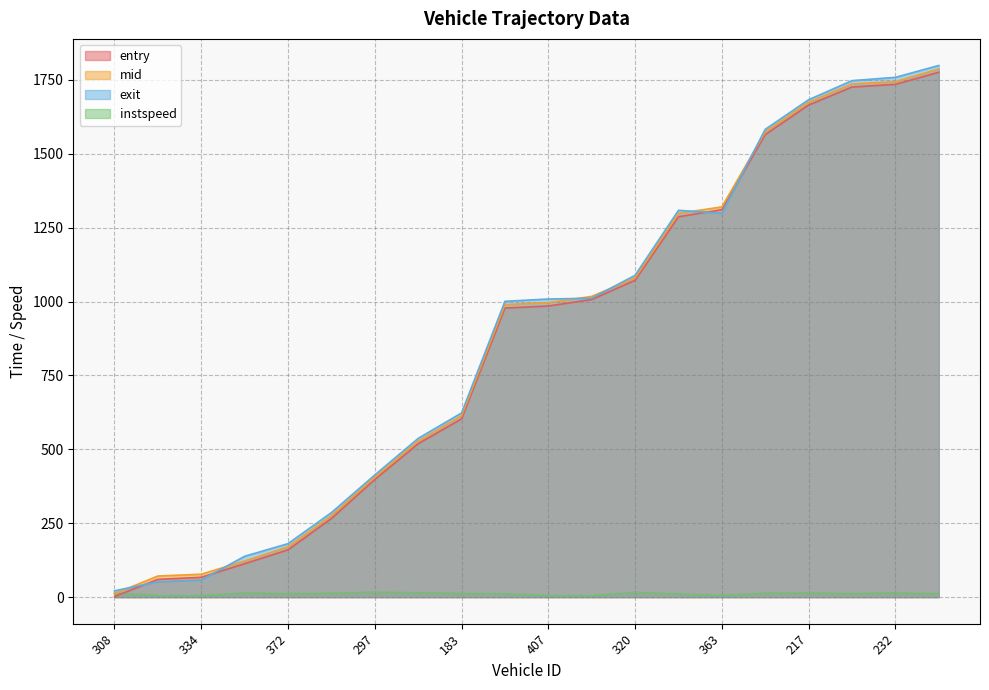

At which label does mid reach its peak?

237